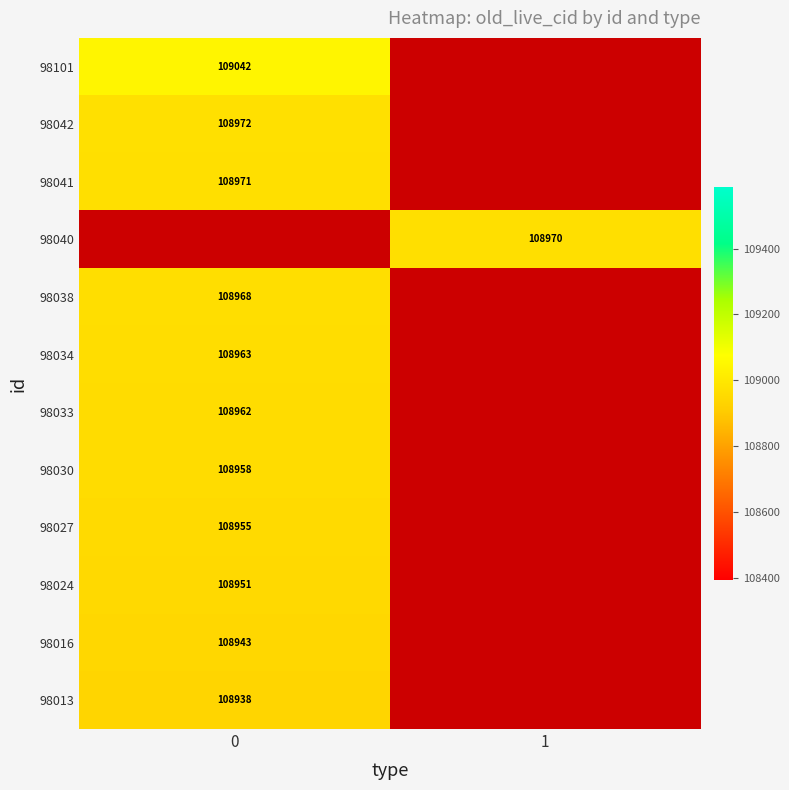

The value of 98041 at 0 is 108971. True or false?

True